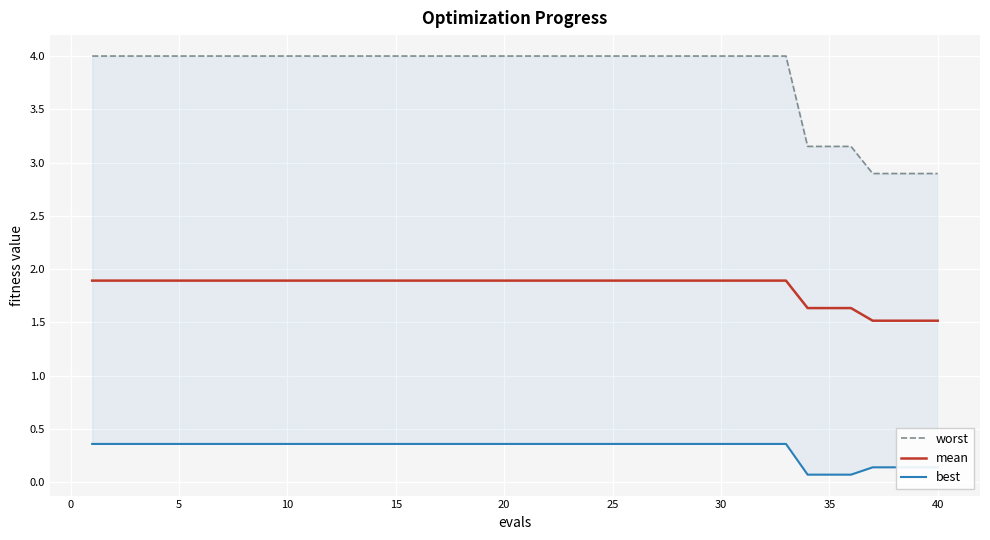

True or false: mean and best intersect in this chart.

False